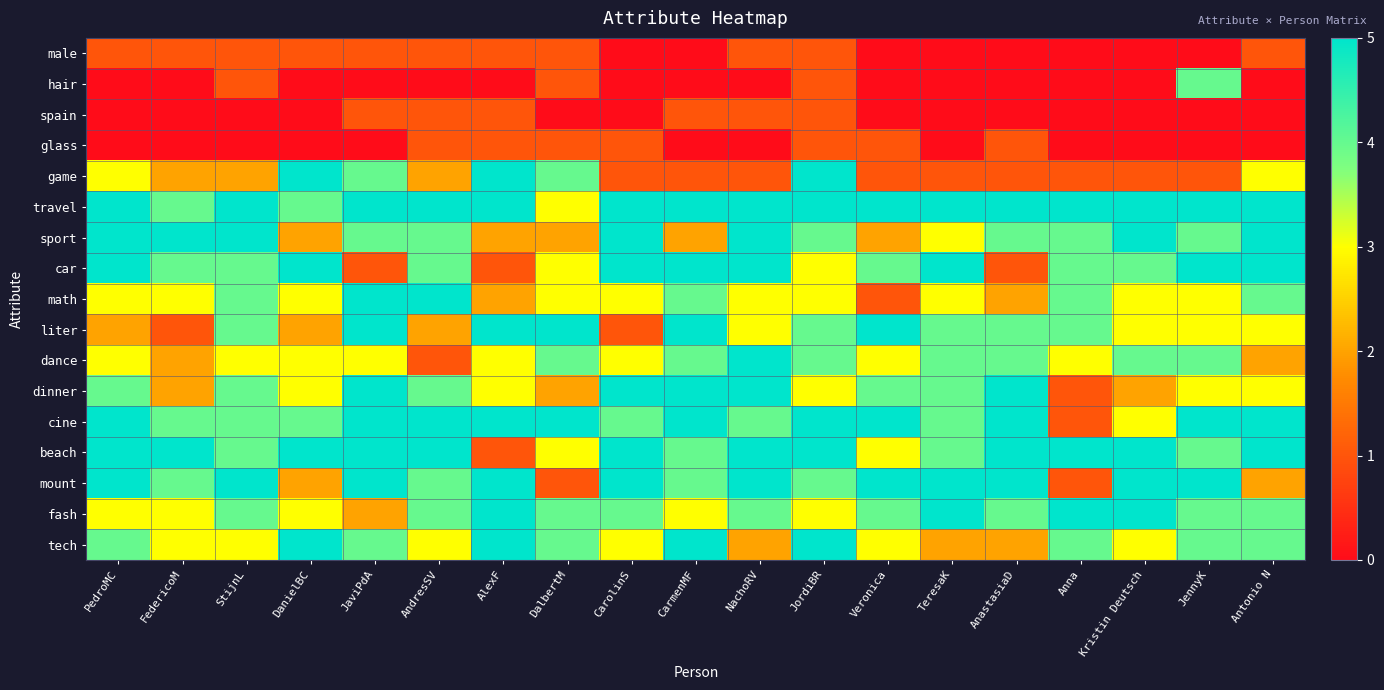

Between Antonio N and AlexF, which is larger?

Antonio N